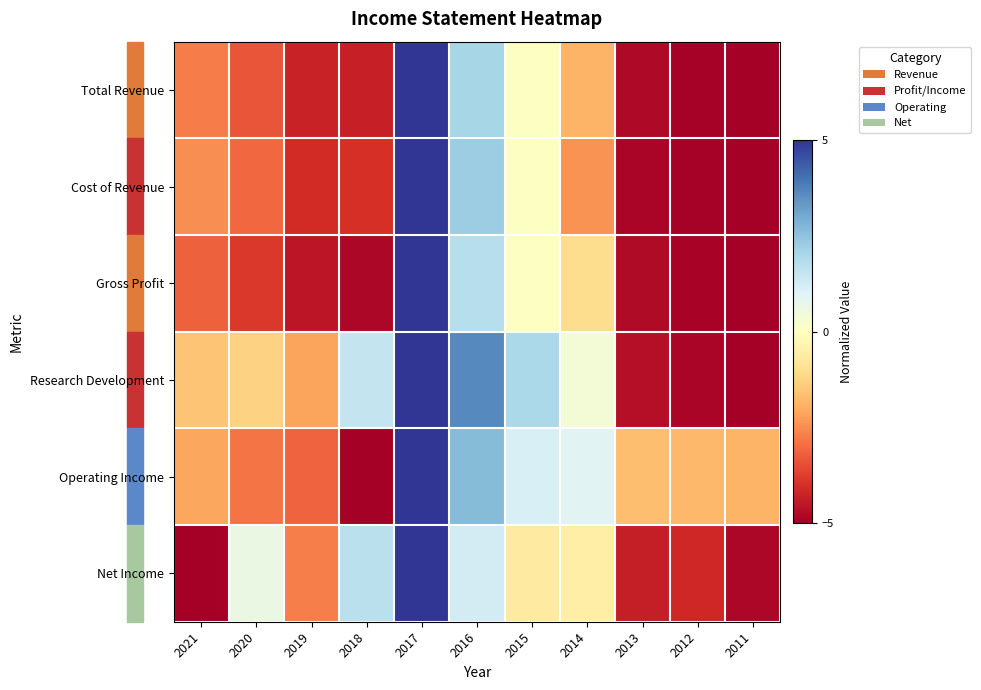

Count the number of data series in this chart.

6